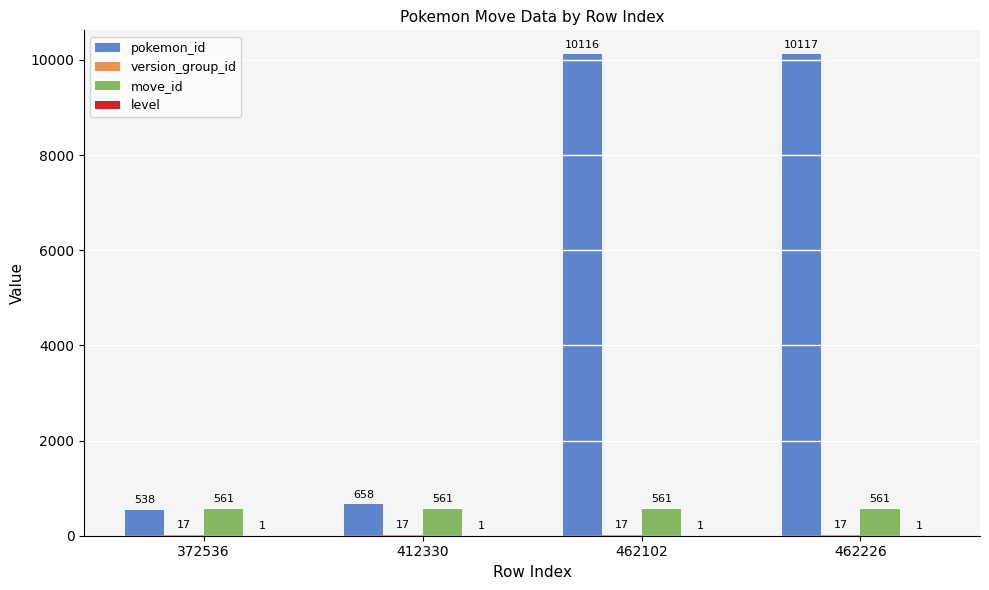

Is it true that move_id equals 218 at 462226?

False